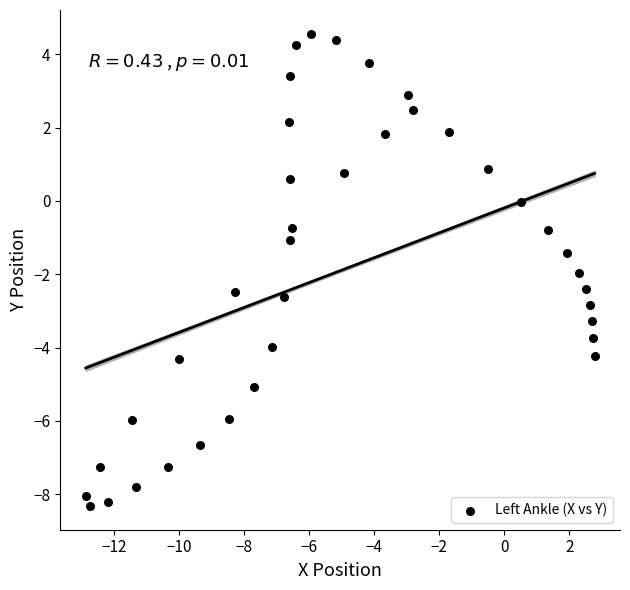

What is the range of Y values (max minus min)?

12.9